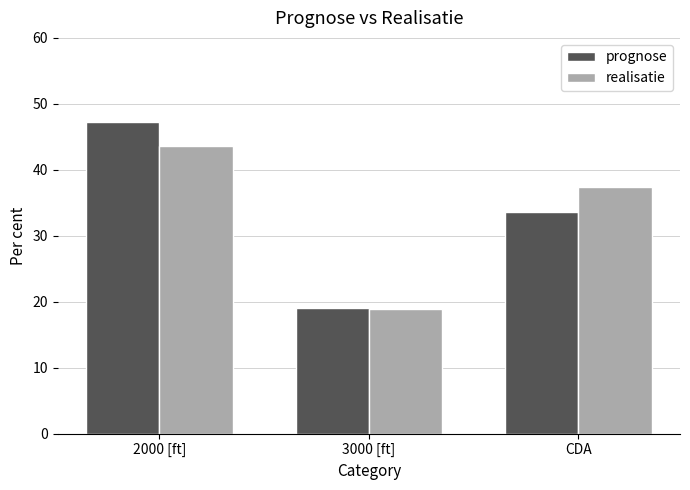

What position from the left is 3000 [ft]?

2